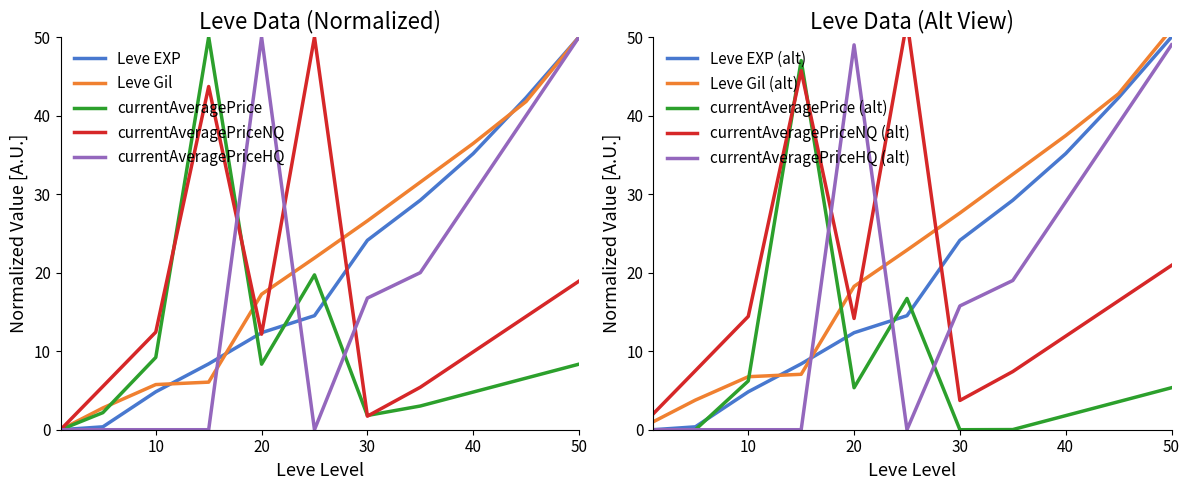

What is the value of the currentAveragePrice point at the 9th from the left?

4.8